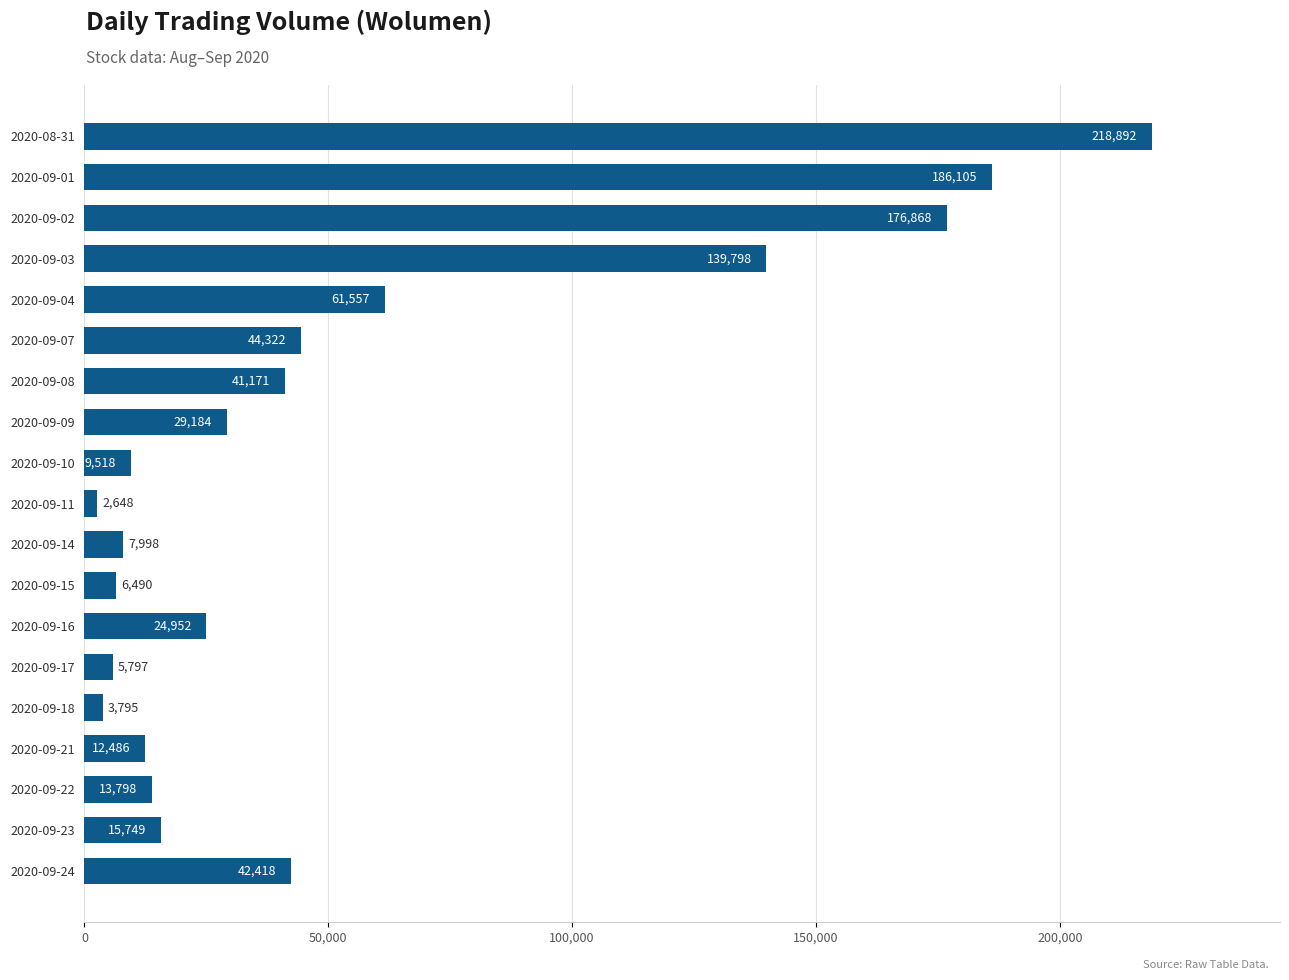

Does the chart contain any negative values?

No